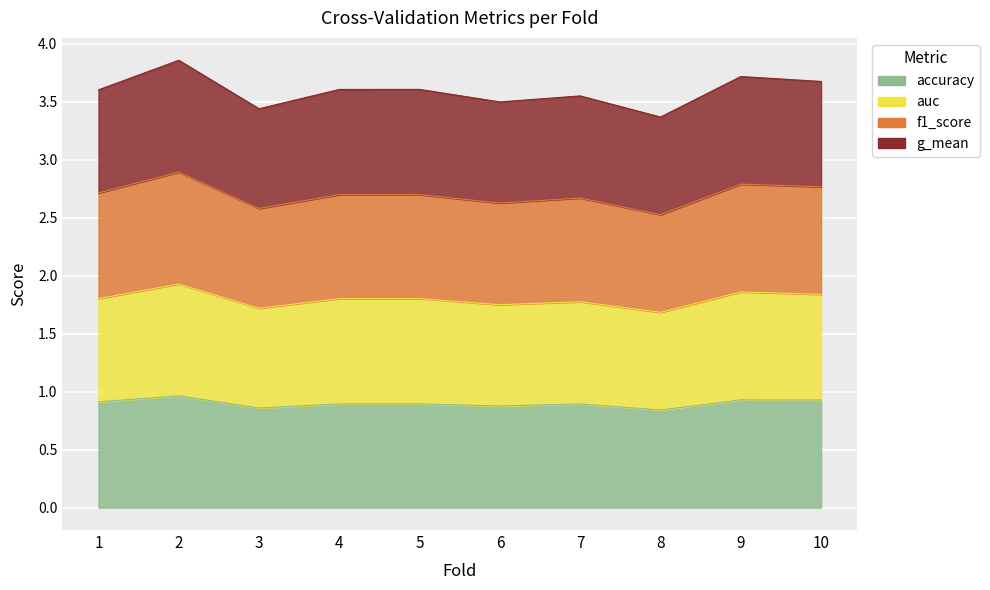

True or false: auc and accuracy intersect in this chart.

False